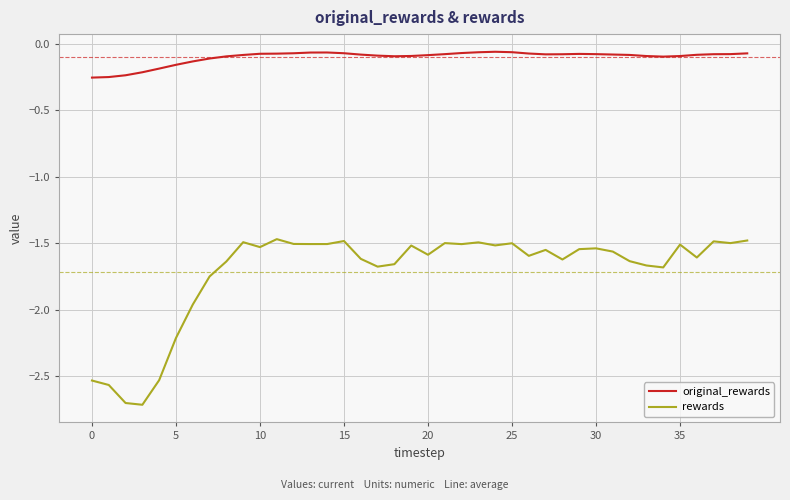

Rank the series by their average value, from highest to lowest.

original_rewards, rewards